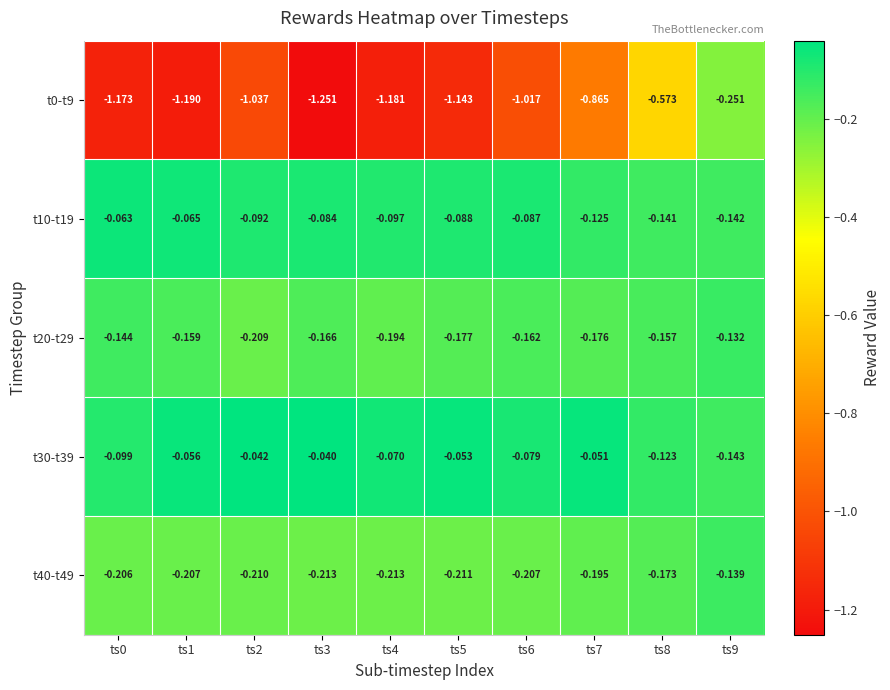

Count the number of data series in this chart.

5